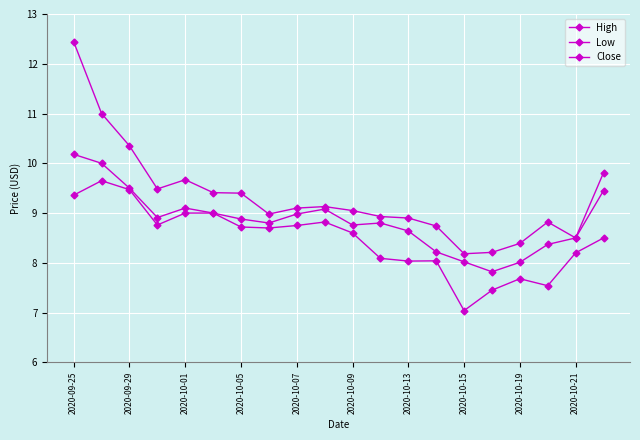

At which label does Low first exceed 8?

2020-09-25